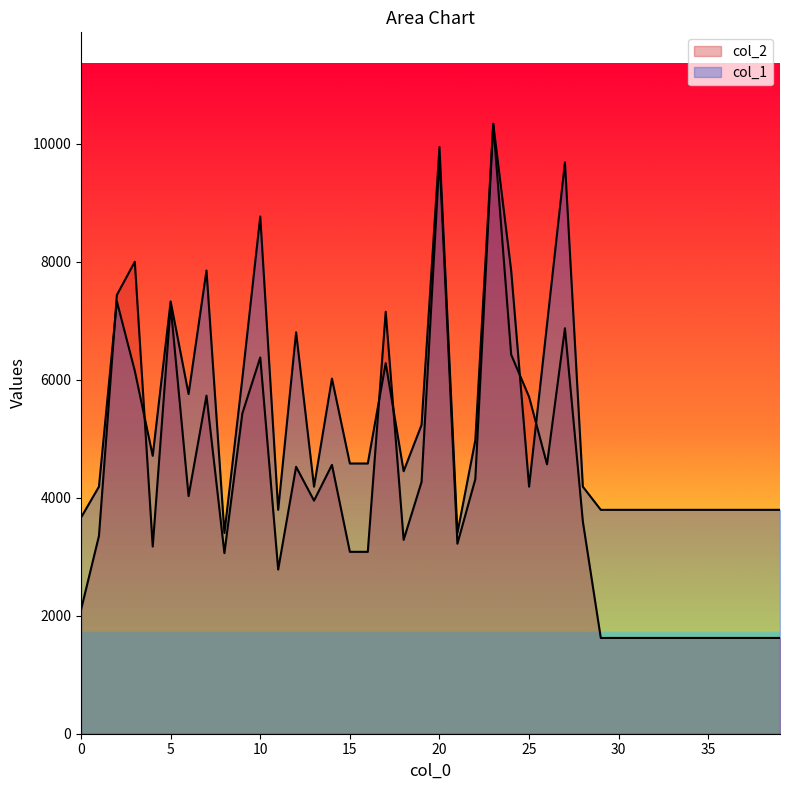

Is the value of col_2 at 36 greater than the value of col_1 at 12?

No